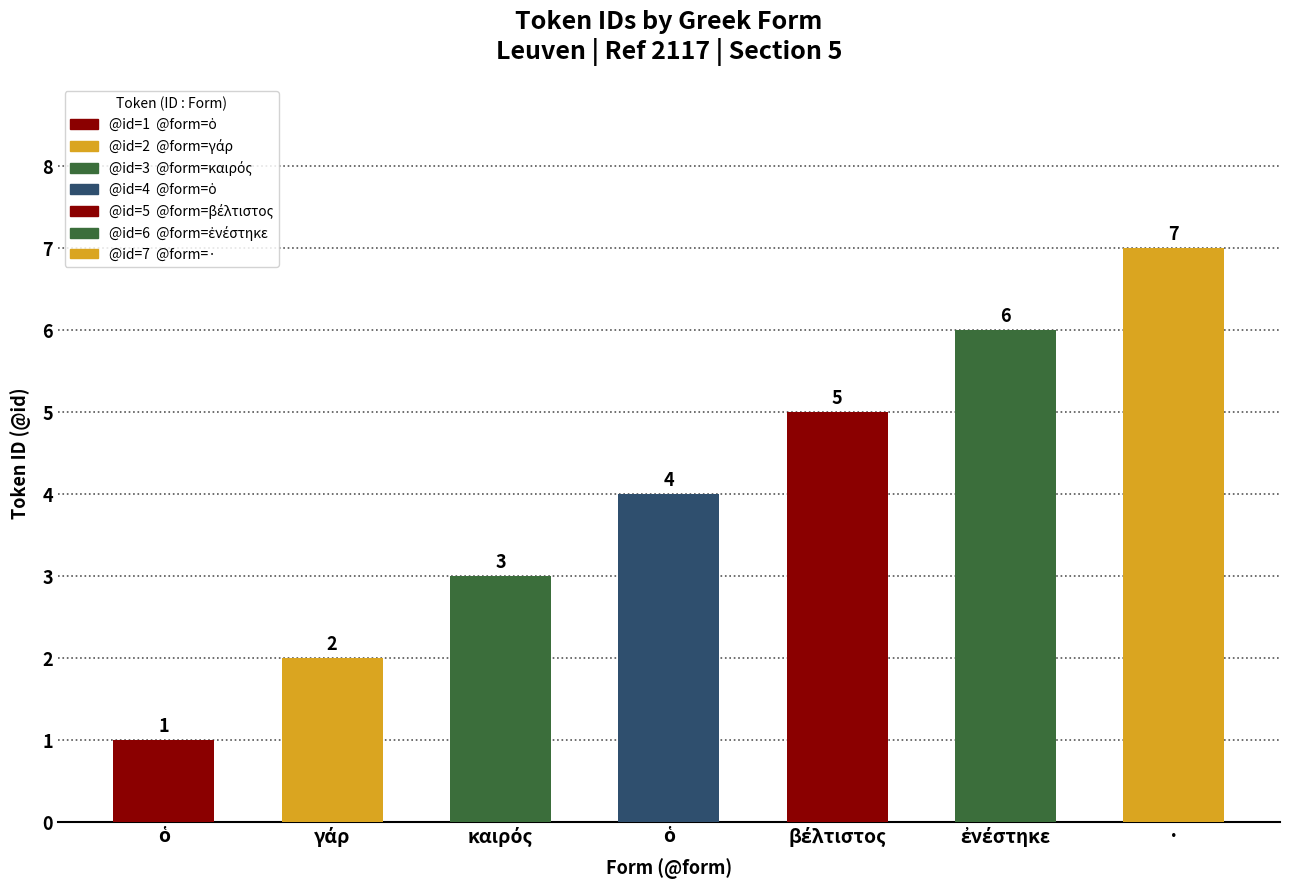

Between · and ὁ, which is larger?

·